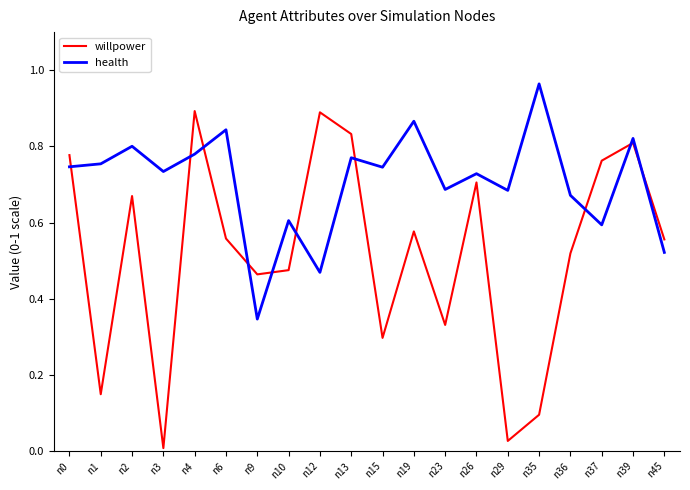

List the series in order of their peak value, highest first.

health, willpower